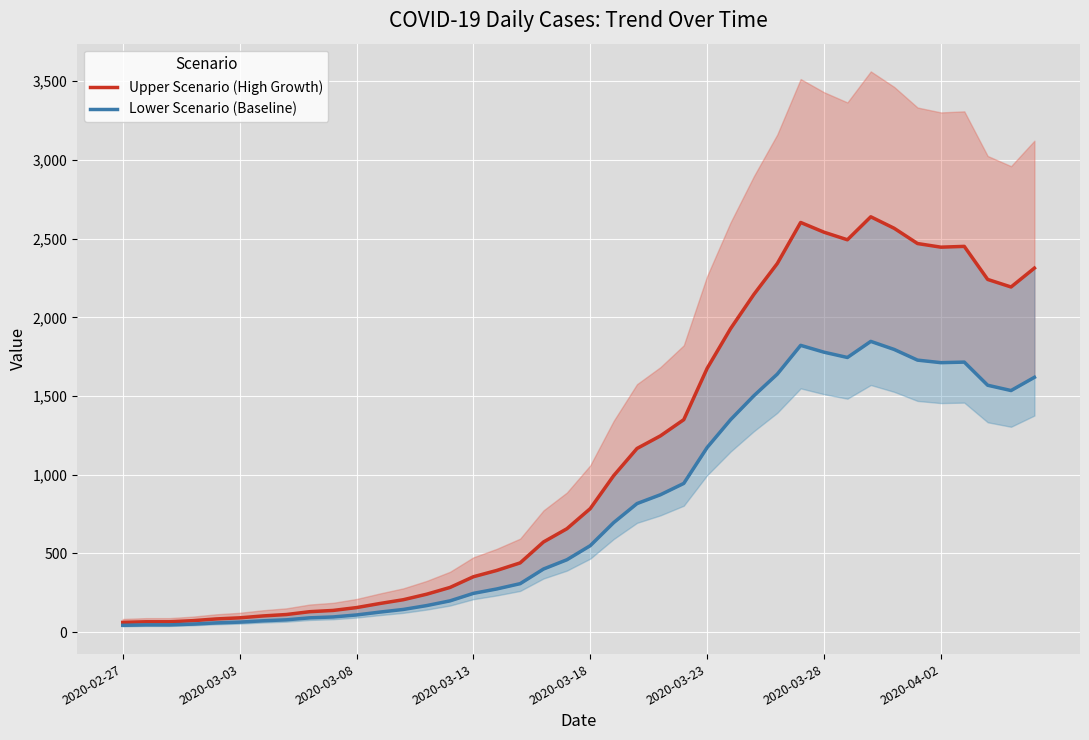

What is the value of the Upper Scenario (High Growth) point at the 10th from the left?

138.0